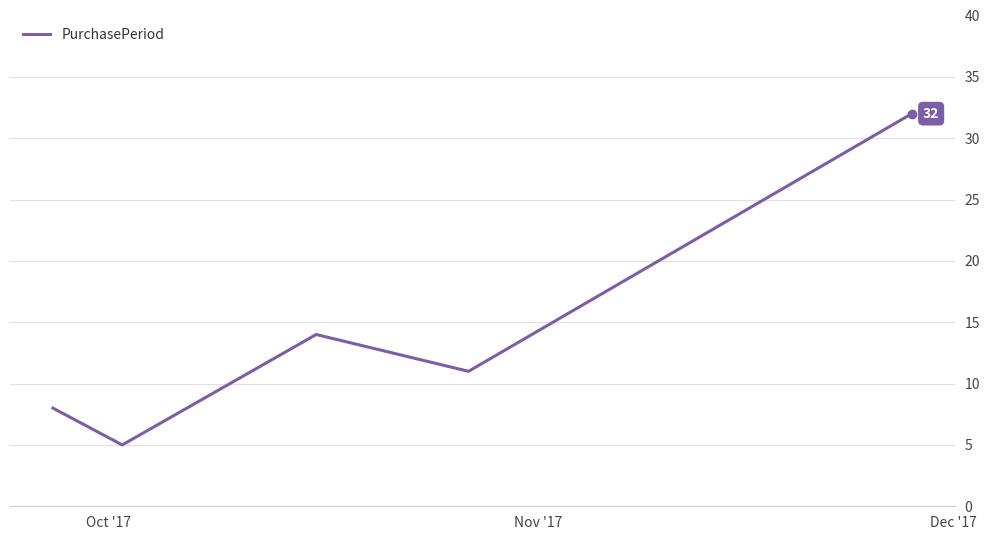

How many series are shown in this chart?

1